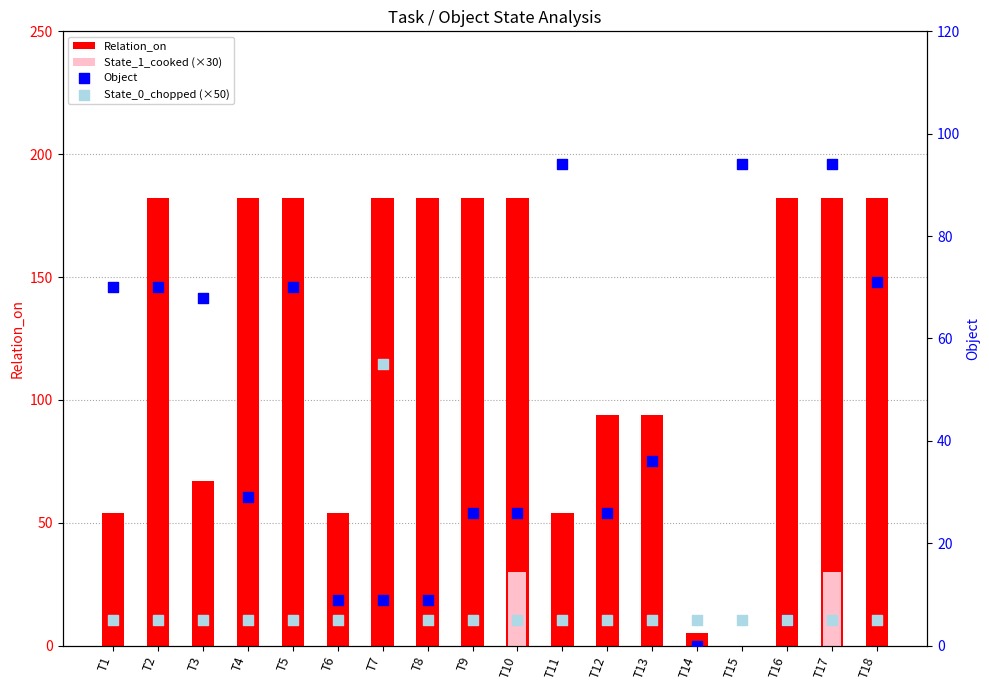

At which category is the sum across all series the highest?

T17